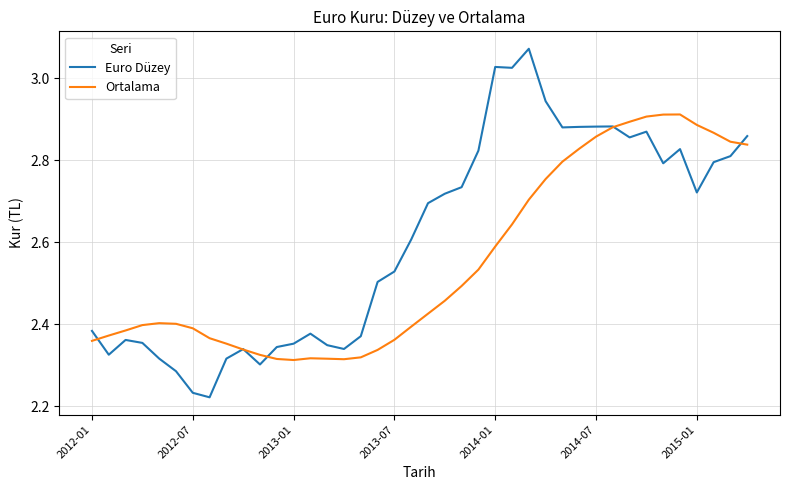

How many categories are shown in the chart?

40